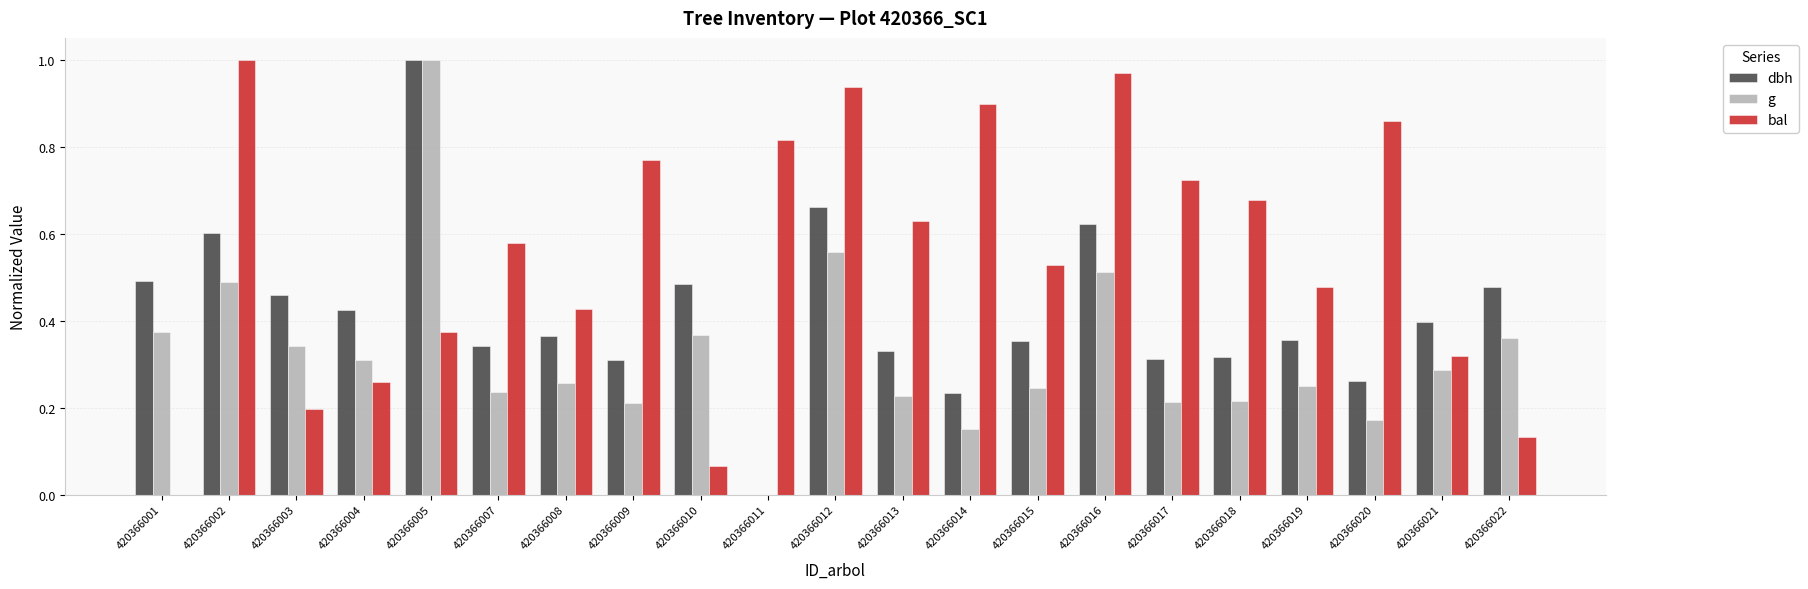

Which series has the largest total across all categories?

bal